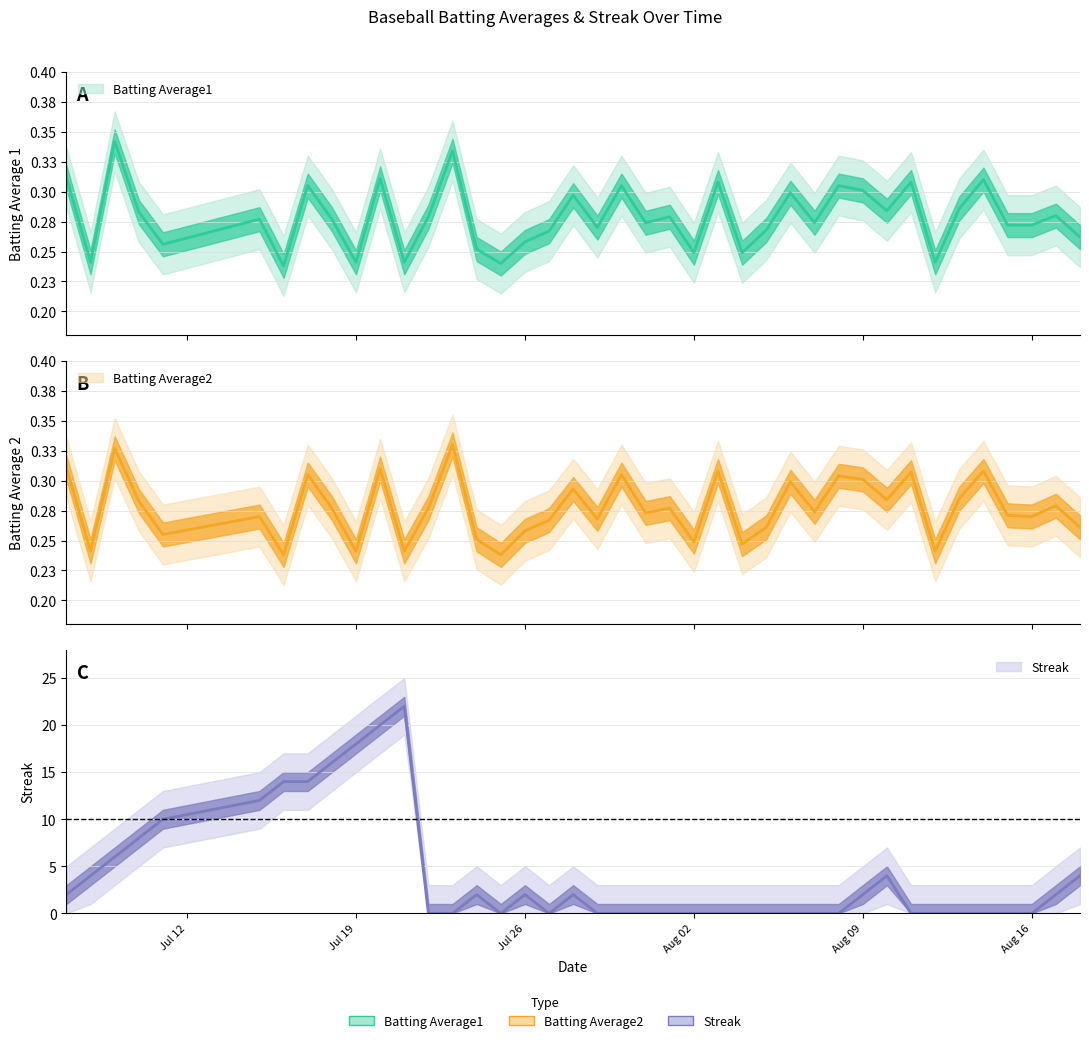

Does the chart have visible grid lines?

Yes